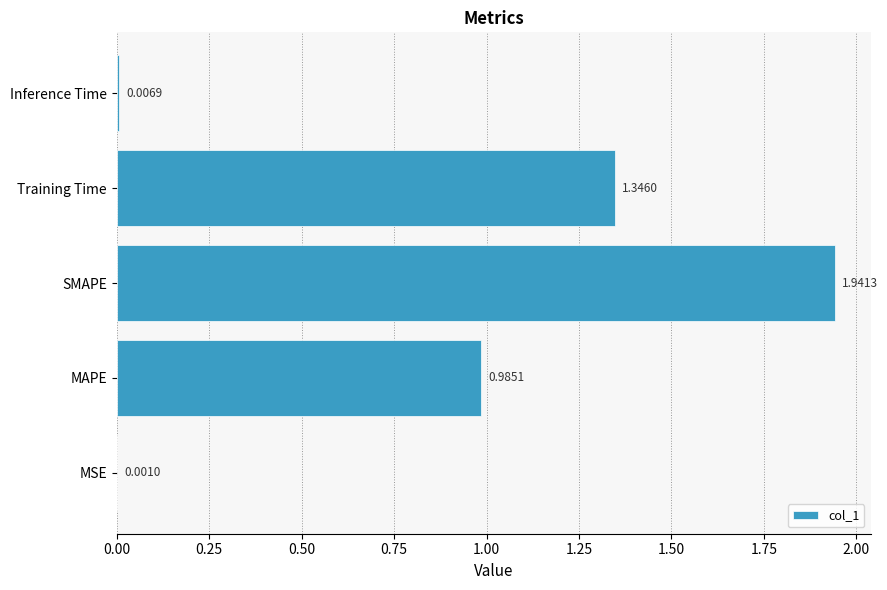

Which label corresponds to the largest value in the chart?

SMAPE